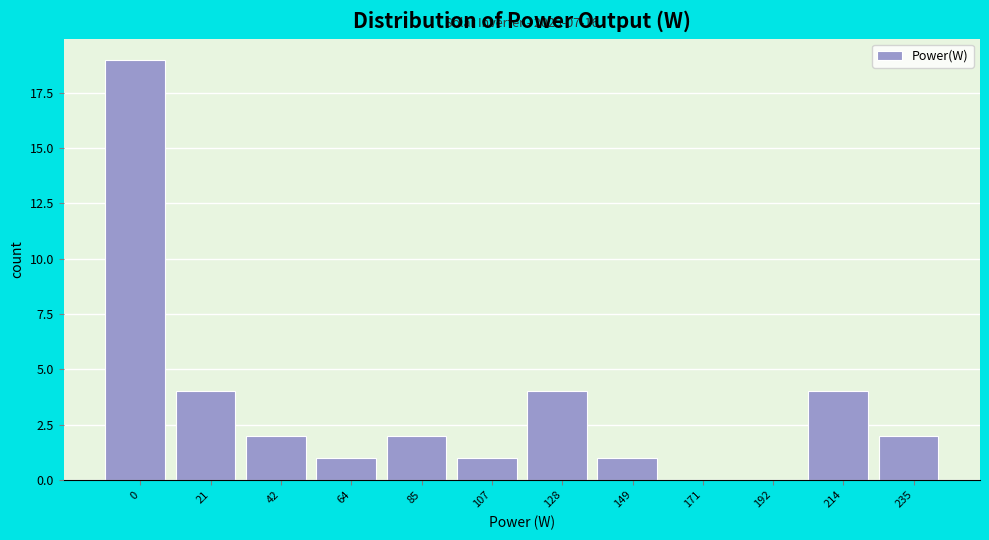

Reading left to right, extract all data points from this chart.

0=19	21=4	42=2	64=1	85=2	107=1	128=4	149=1	171=0	192=0	214=4	235=2